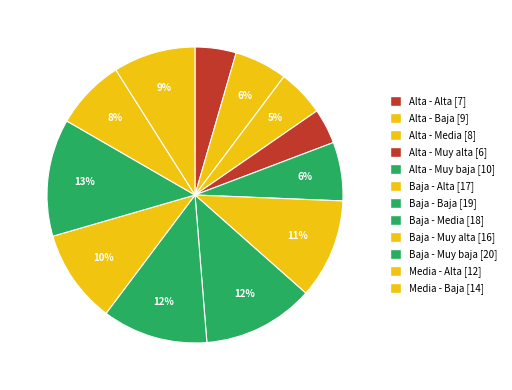

How many slices are in this pie chart?

12